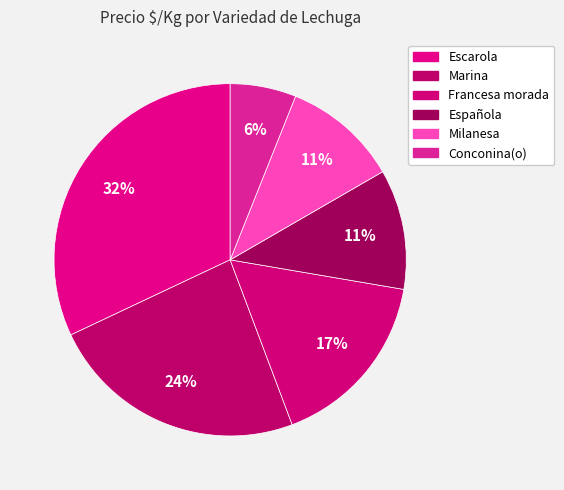

Count the number of slices in the pie.

6